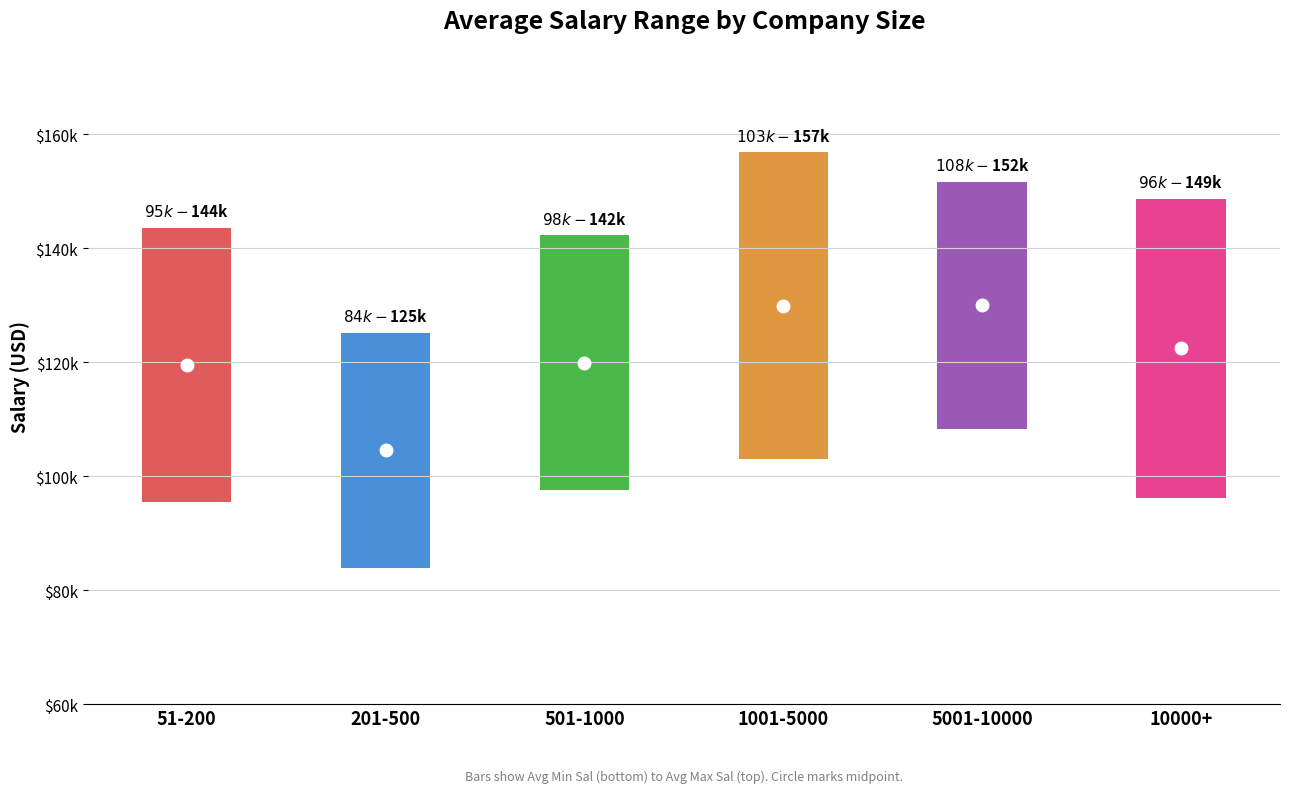

Reading right to left, extract all data points from this chart.

Avg Min Sal: 96222.2	108375.0	103103.4	97523.8	83923.1	95416.7
Avg Max Sal: 148711.1	151687.5	156827.6	142285.7	125230.8	143583.3